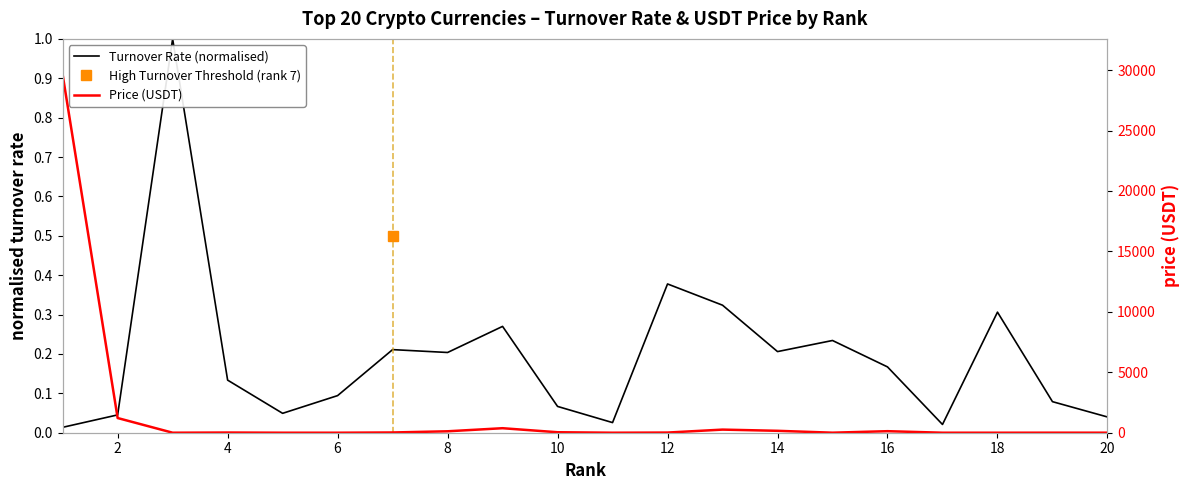

How many lines are shown in the chart?

2